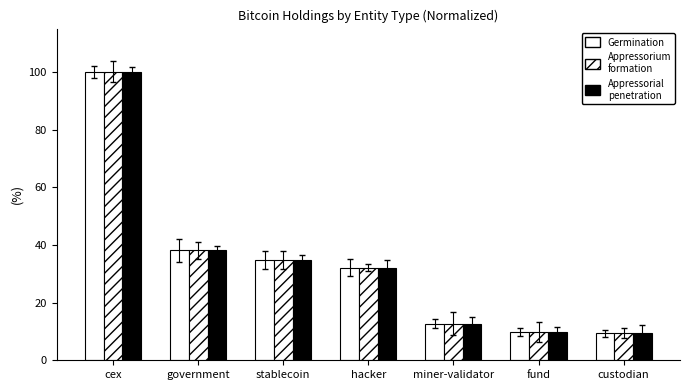

How many values in the Appressorium formation series are below 32?

3